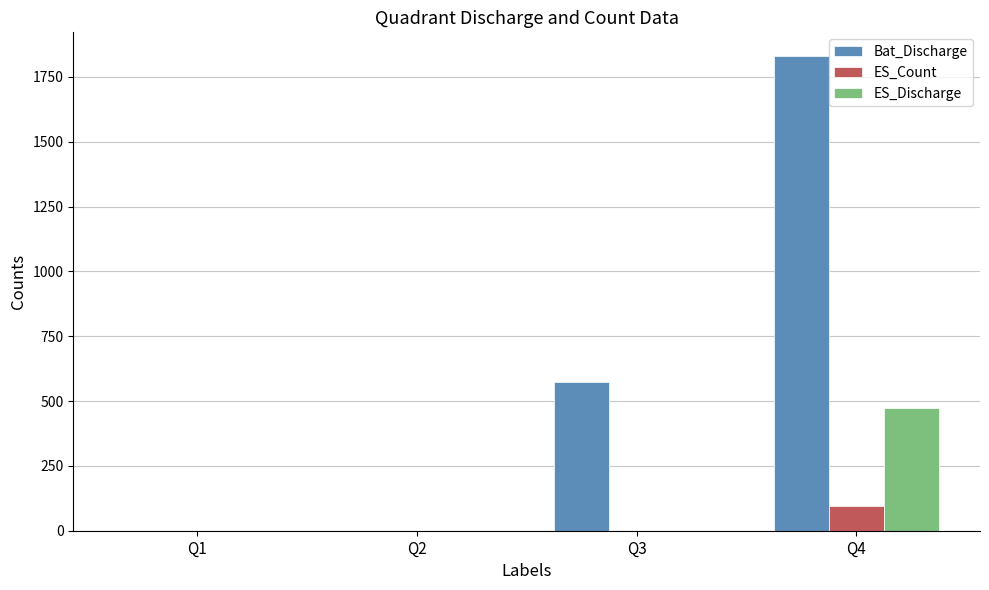

True or false: ES_Count has a value of 58 at Q1.

False